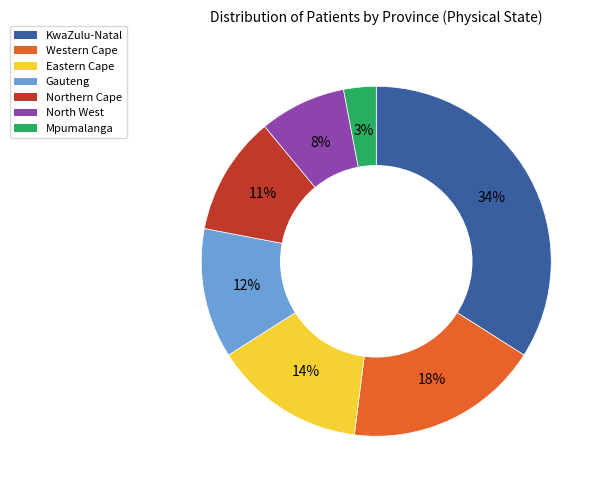

Count the number of slices in the pie.

7